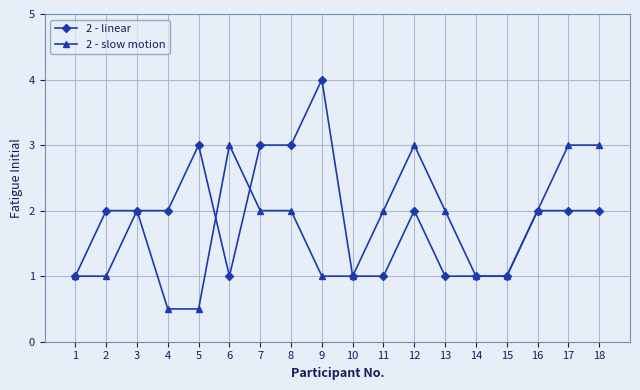

Between 2 and 4, which series saw the biggest shift?

2 - slow motion